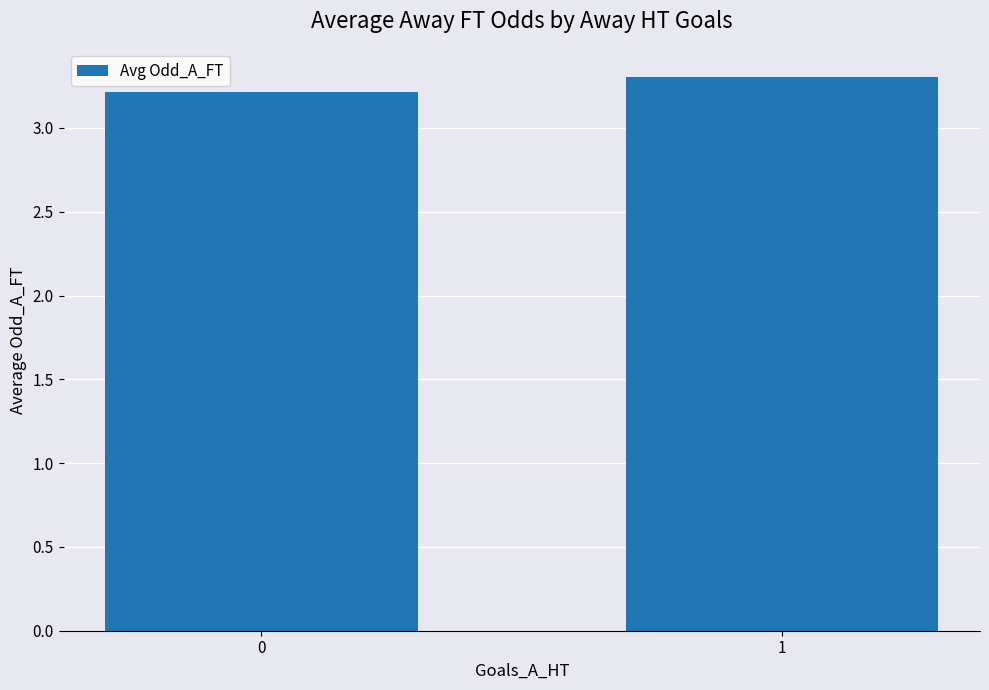

The value at 1 is 0.8. True or false?

False